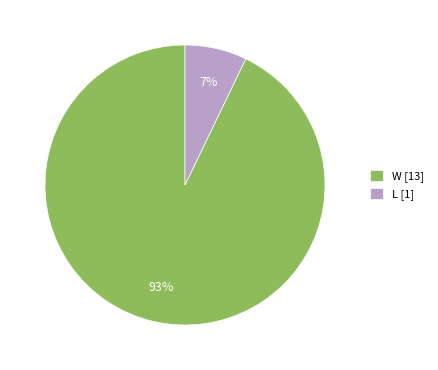

Which category accounts for the majority?

W